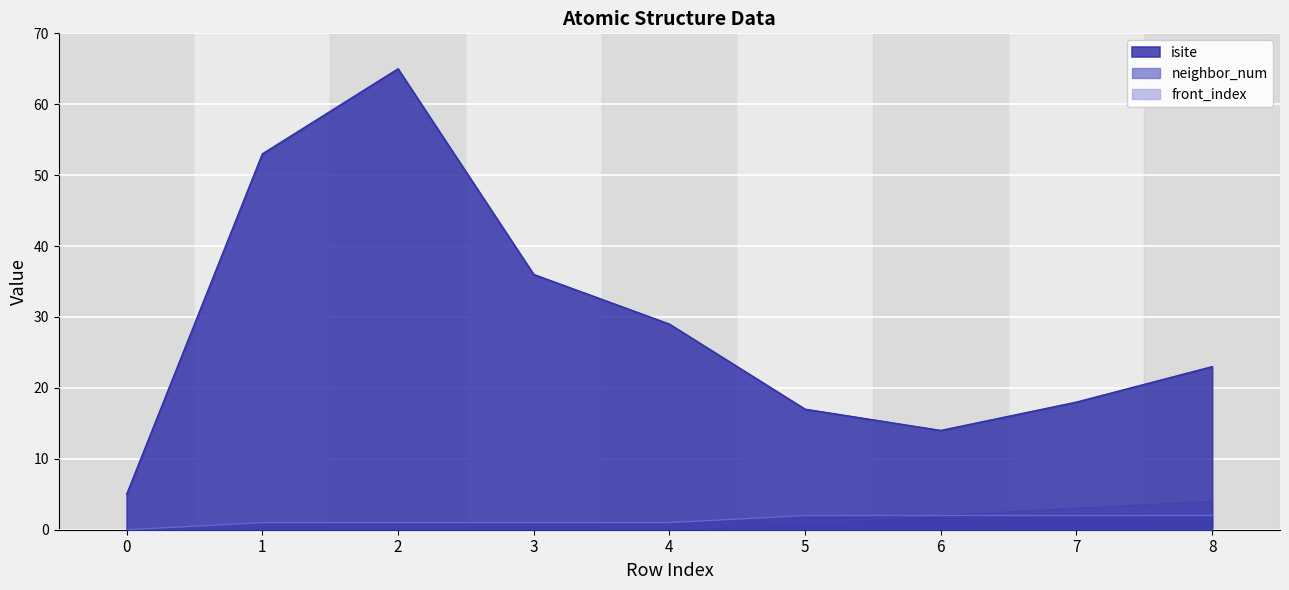

What is the difference between the front_index values at 6 and 1?

2